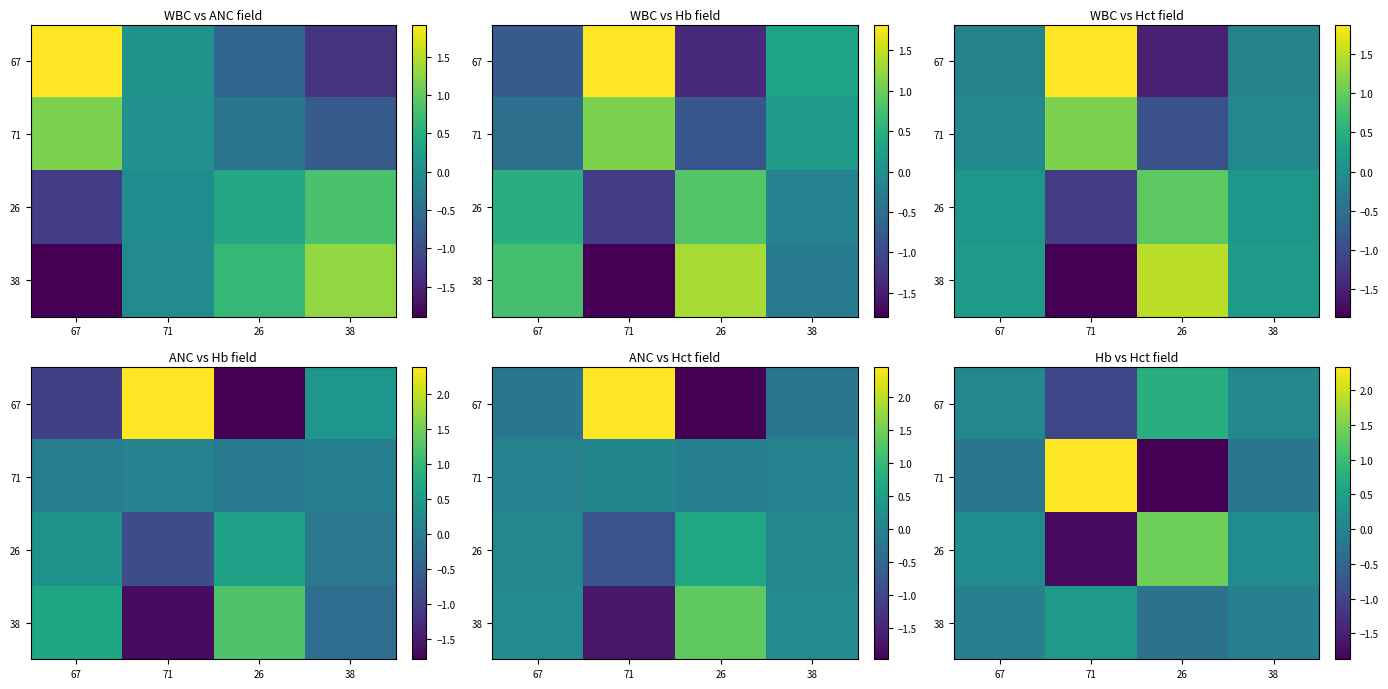

How many categories are shown in the chart?

4